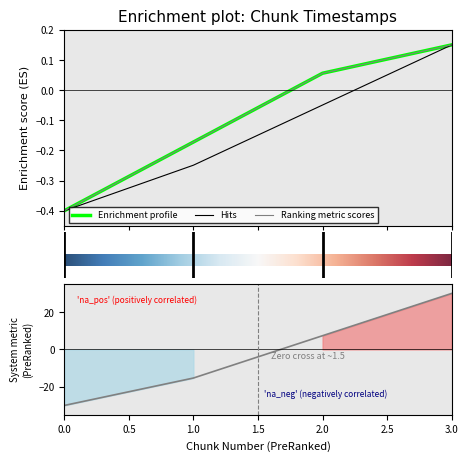

At which label does last_timestamp first exceed 0?

2